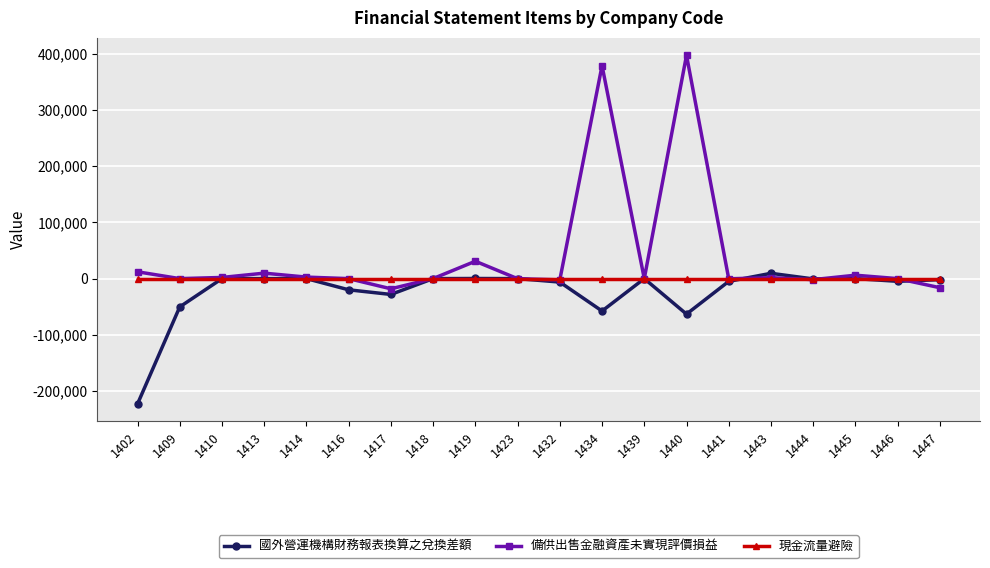

List the series in order of their overall mean, highest first.

備供出售金融資產未實現評價損益, 現金流量避險, 國外營運機構財務報表換算之兌換差額